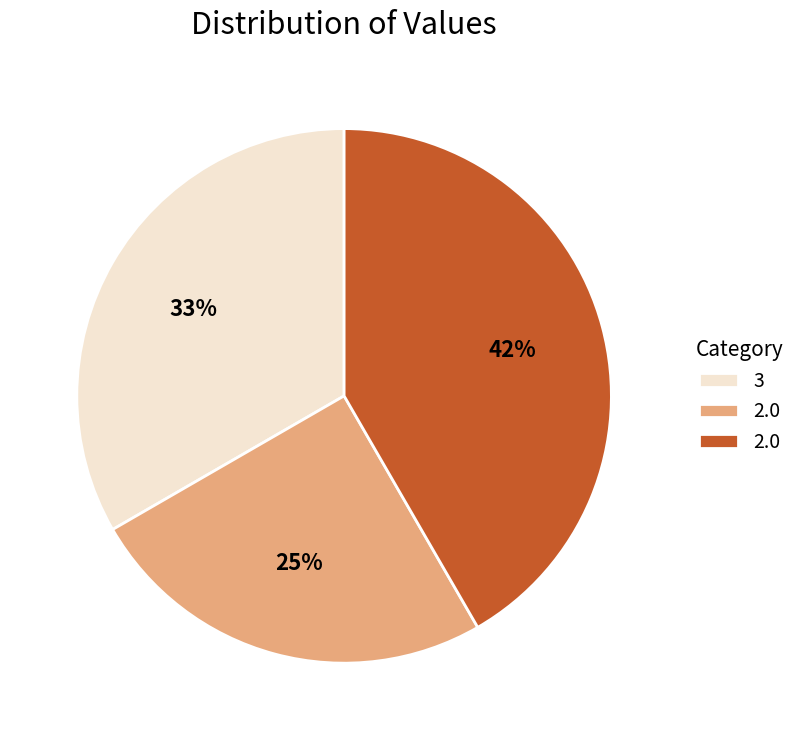

To the nearest percent, what is the difference between the largest and smallest slice percentages?

17%